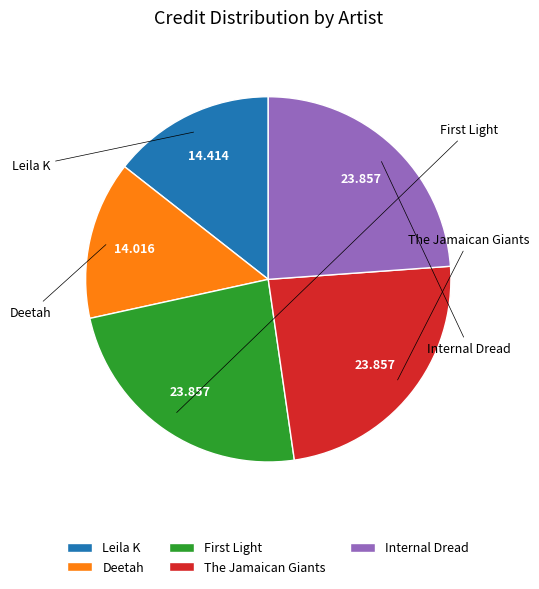

Is there a majority slice in this chart?

No